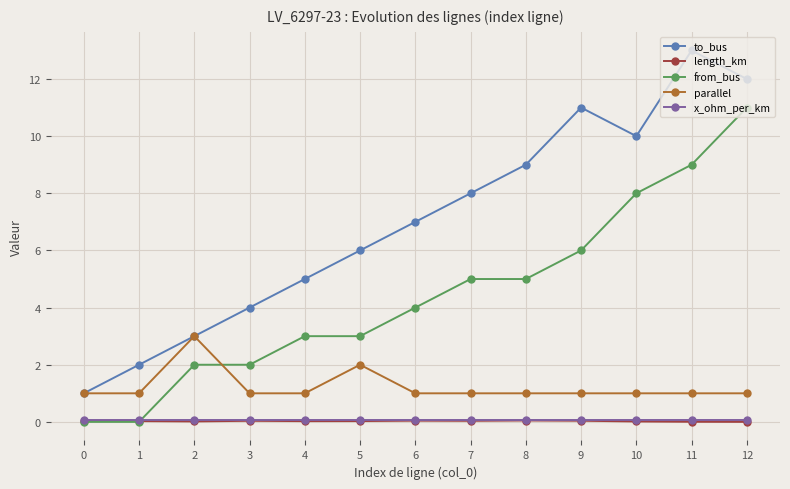

The parallel series shows 1.7 at 4. True or false?

False